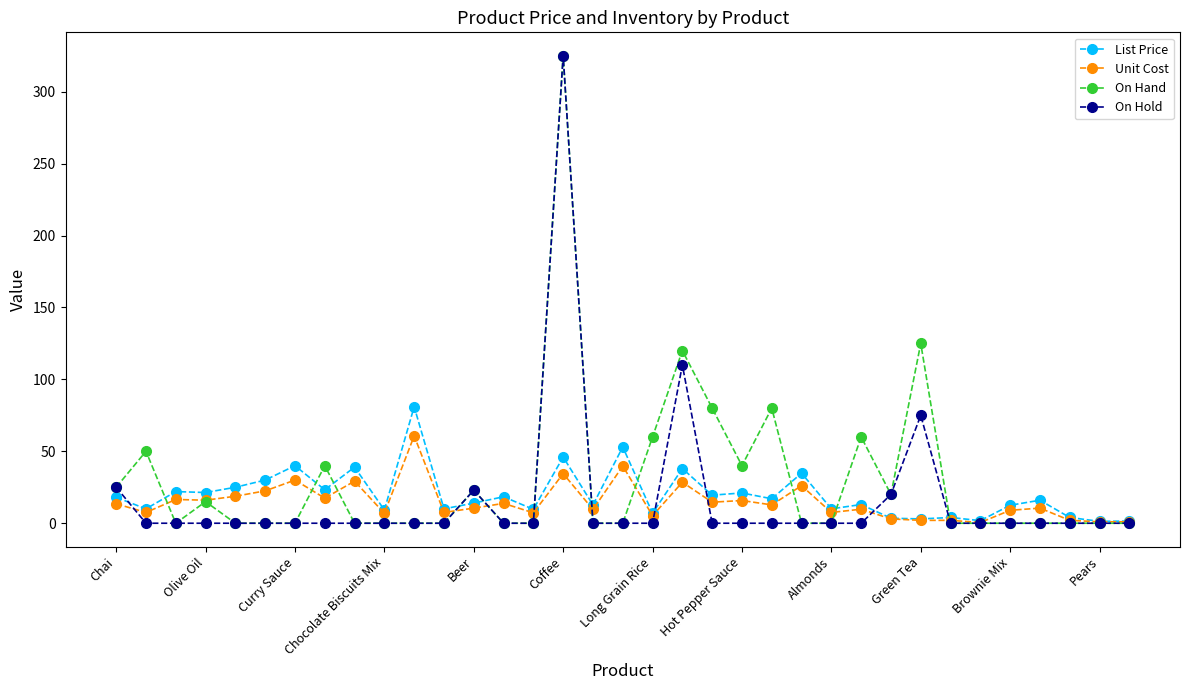

What is the highest value of the Unit Cost series?

60.8